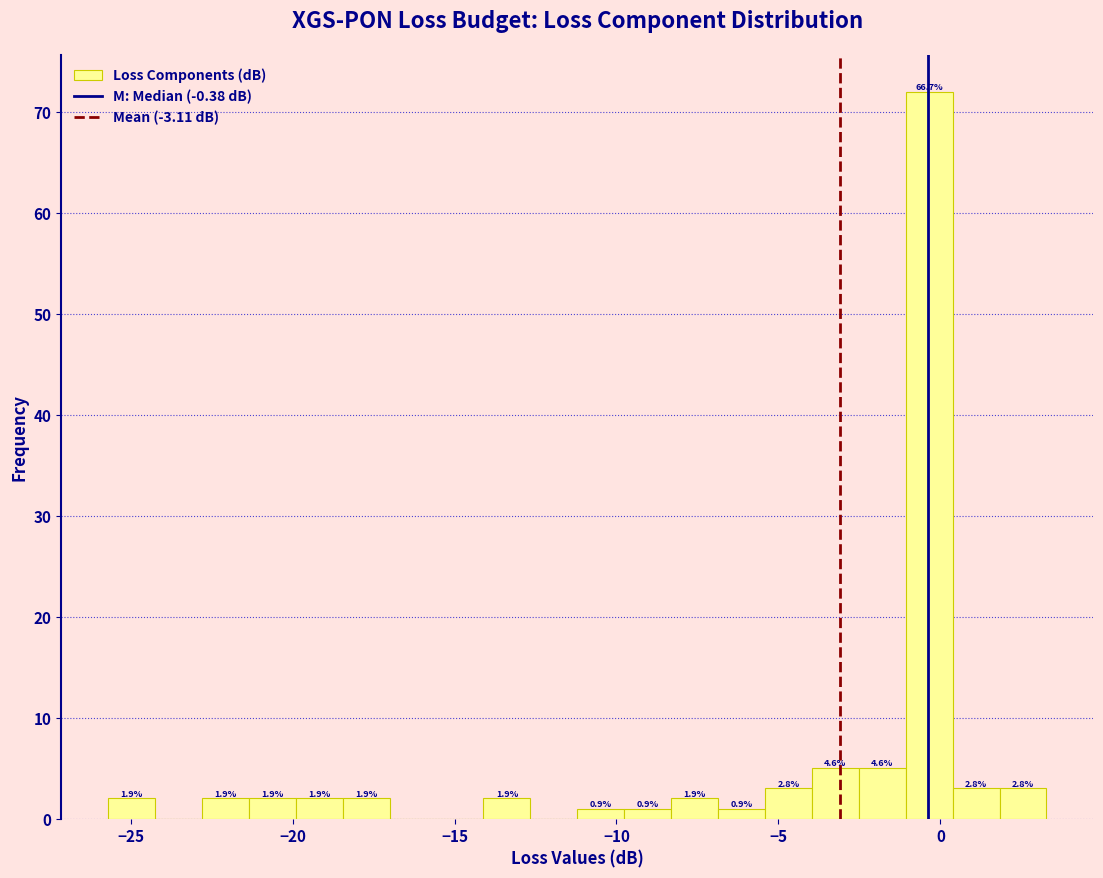

Read against the x-axis, roughly where is the centre of the tallest bar?

-0.5